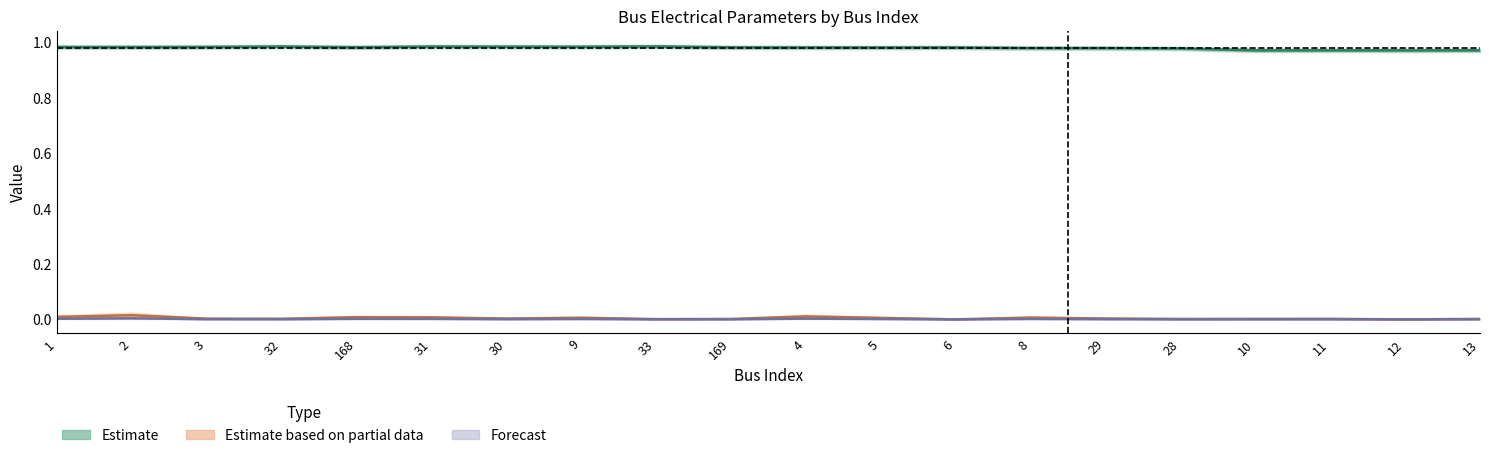

Reading left to right, transcribe all the data shown in this chart.

Vm (Estimate): 1.0	1.0	1.0	1.0	1.0	1.0	1.0	1.0	1.0	1.0	1.0	1.0	1.0	1.0	1.0	1.0	1.0	1.0	1.0	1.0
Pd (Estimate based on partial data): 0.0	0.0	0.0	0.0	0.0	0.0	0.0	0.0	0.0	0.0	0.0	0.0	0.0	0.0	0.0	0.0	0.0	0.0	0.0	0.0
Qd (Forecast): 0.0	0.0	0.0	0.0	0.0	0.0	0.0	0.0	0.0	0.0	0.0	0.0	0.0	0.0	0.0	0.0	0.0	0.0	0.0	0.0